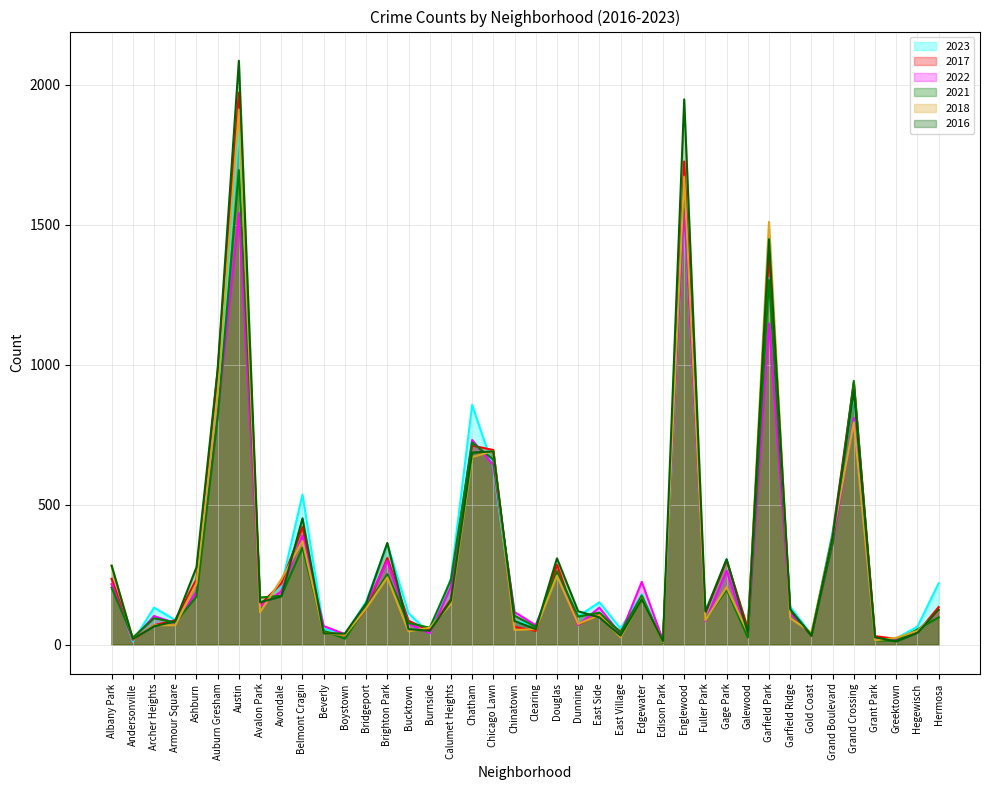

Which has a higher value, Chatham or Douglas?

Chatham